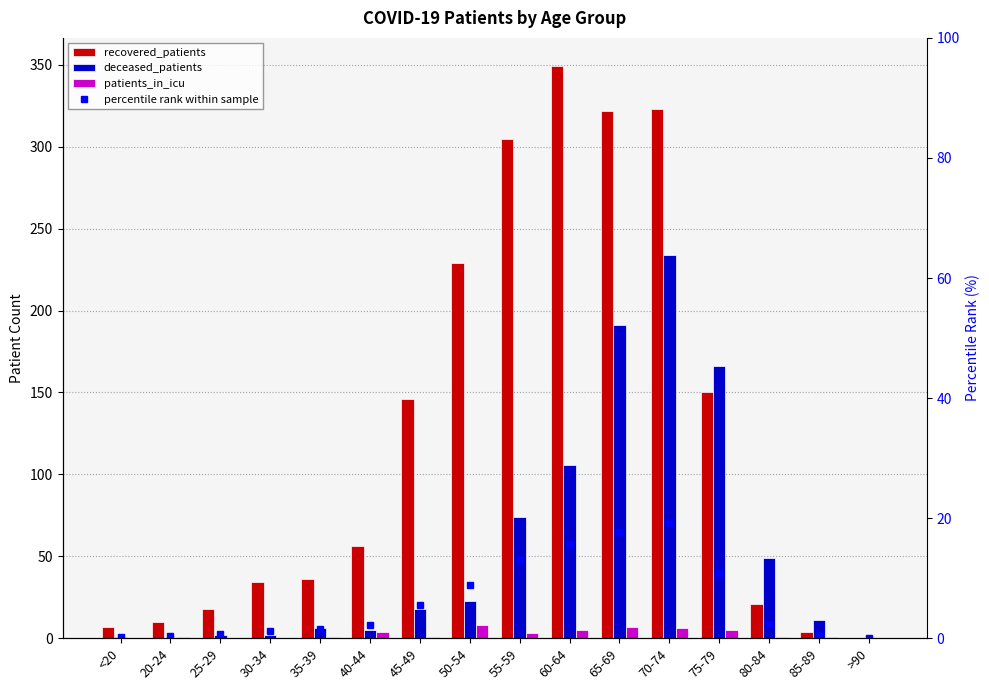

Is it true that deceased_patients equals 23.0 at 50-54?

True